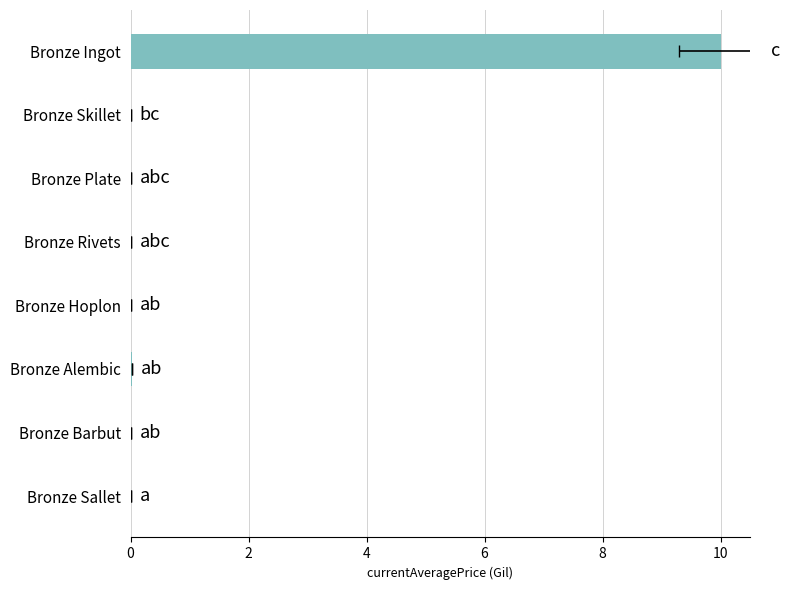

The chart shows a value of 0.0 at 12. True or false?

False